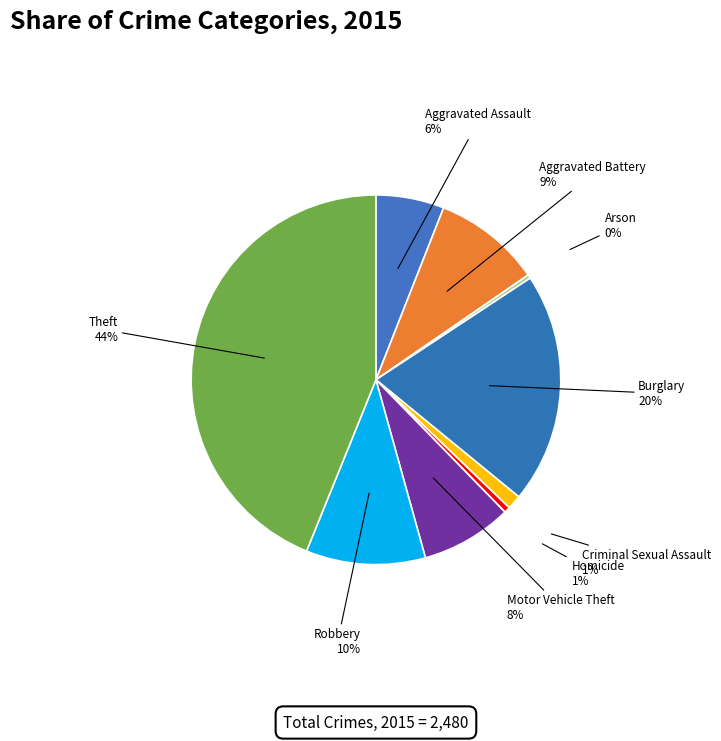

To the nearest percent, what portion does Aggravated Assault represent?

6%